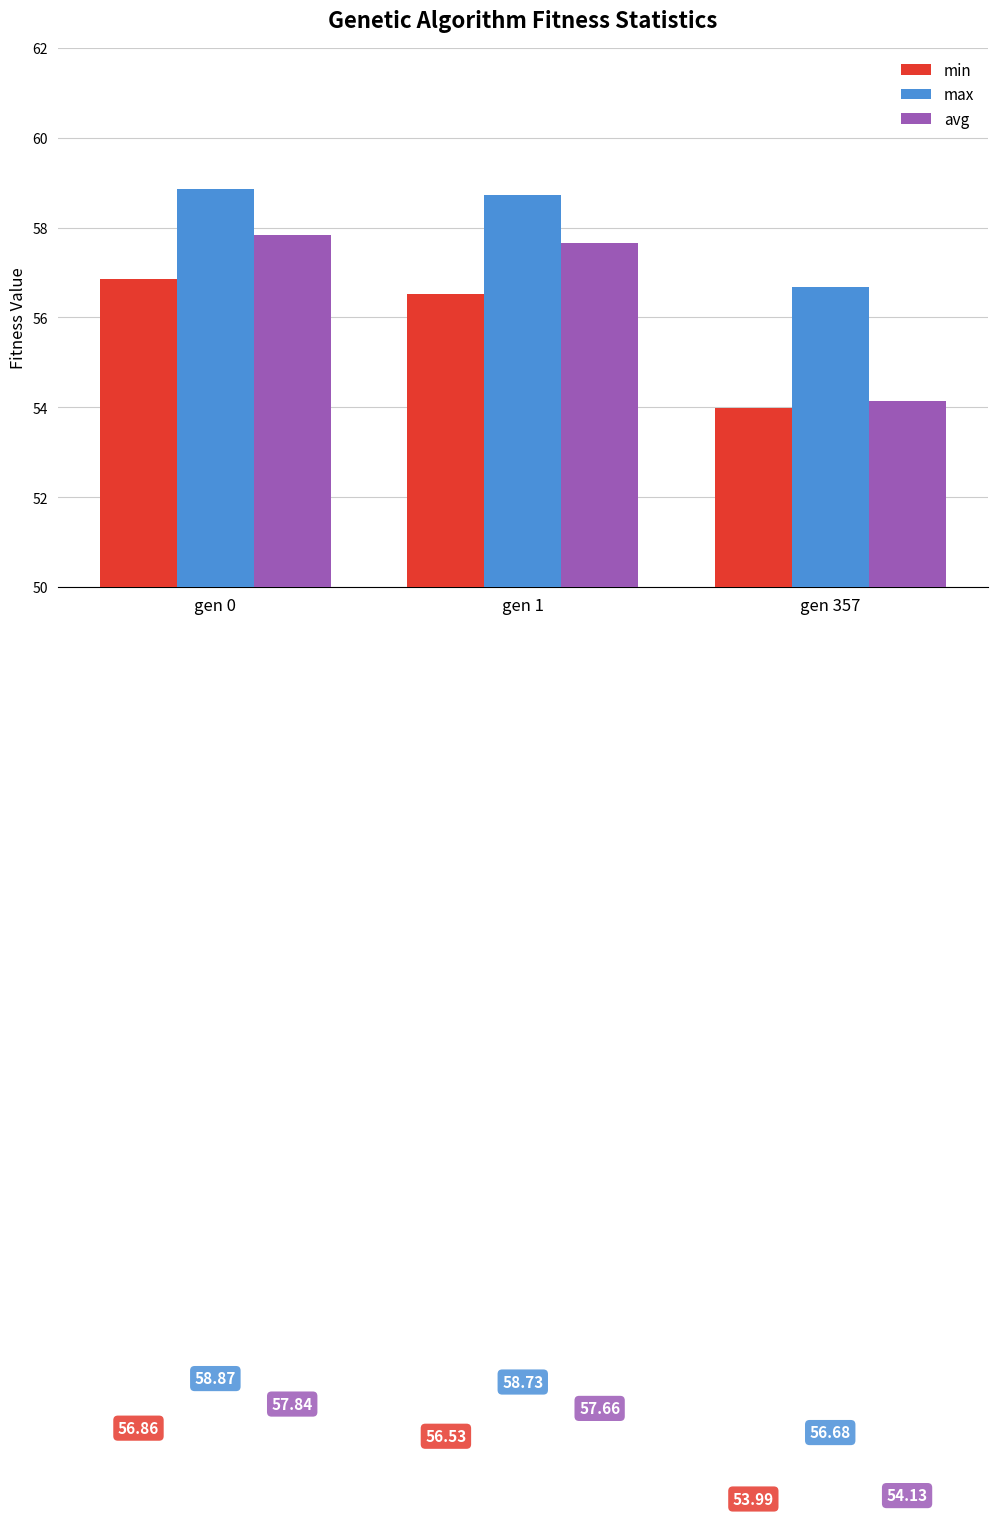

Are the bars horizontal?

No